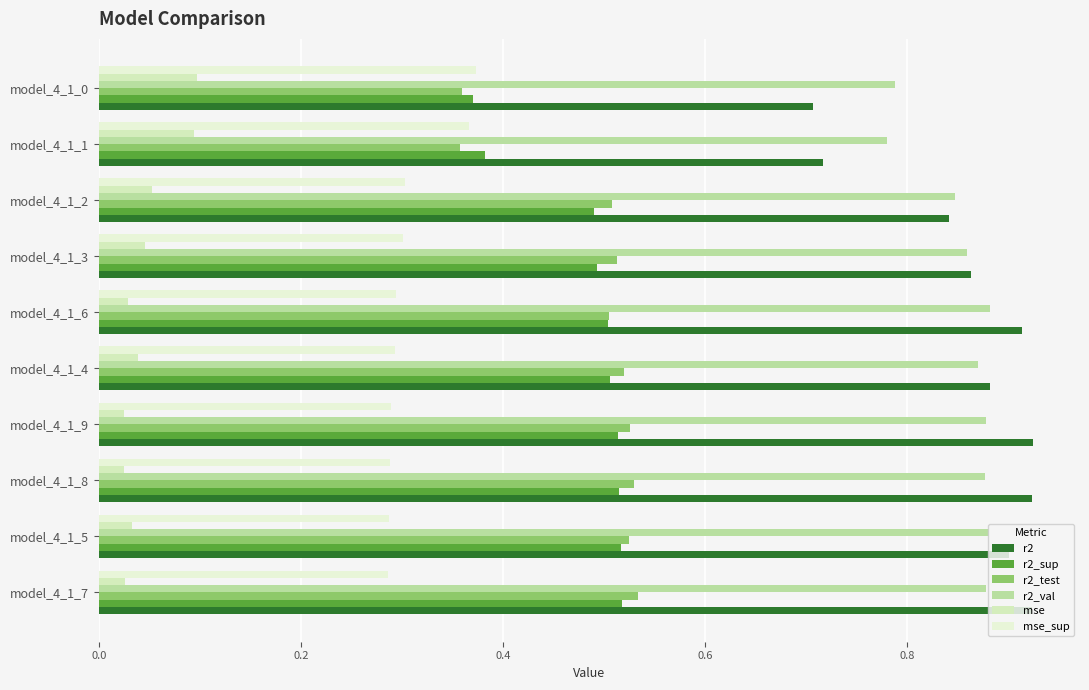

What is the average value of the r2_sup series?

0.5